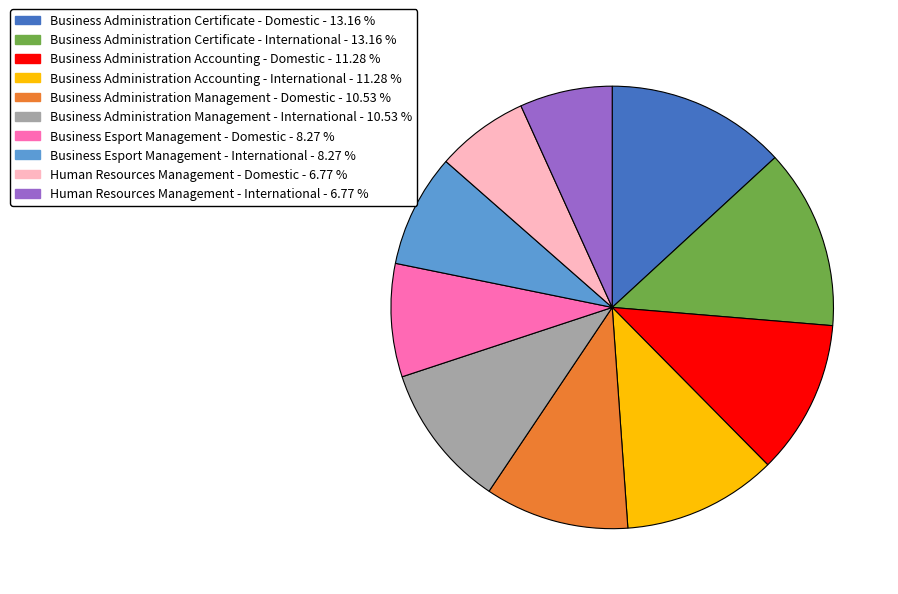

True or false: Business Esport Management - International accounts for 19% of the total.

False